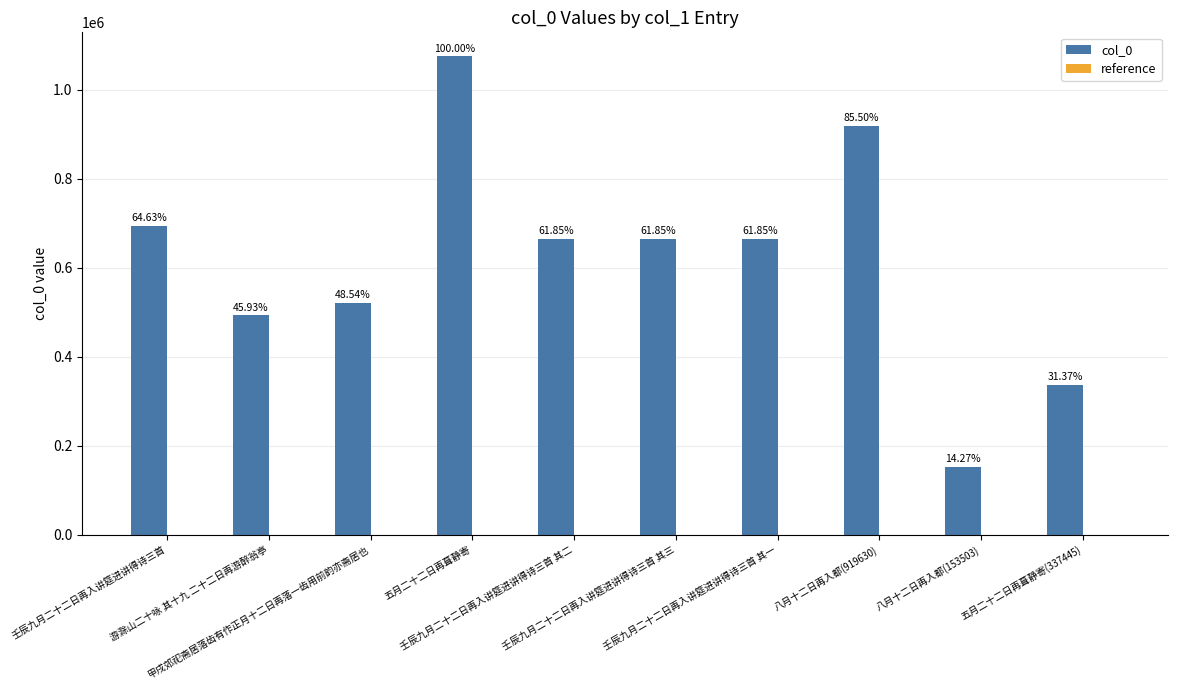

How many groups of bars are there?

10